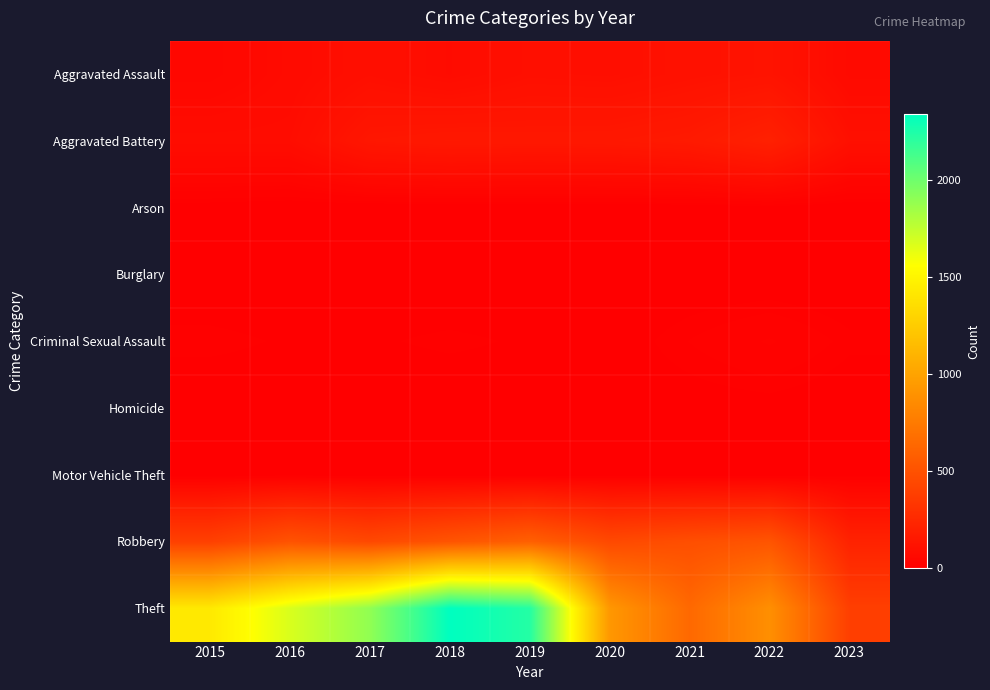

What is the spread (max minus min) of values at 2017?

1896